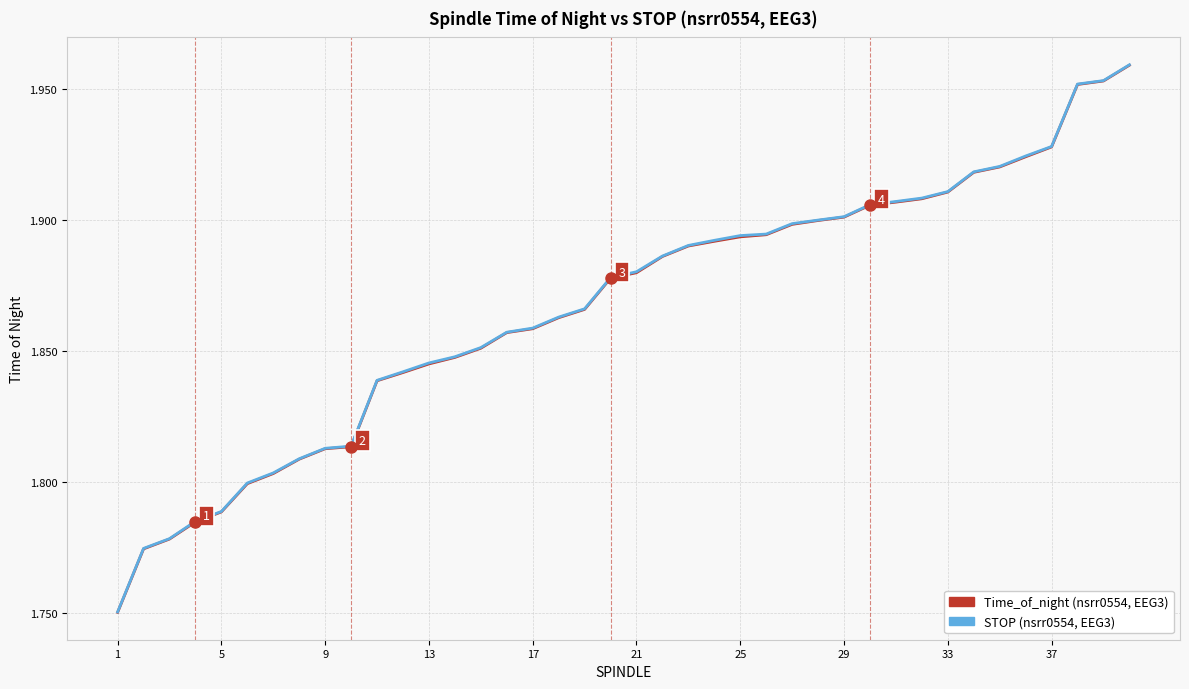

True or false: Time_of_night and STOP cross at least once.

False